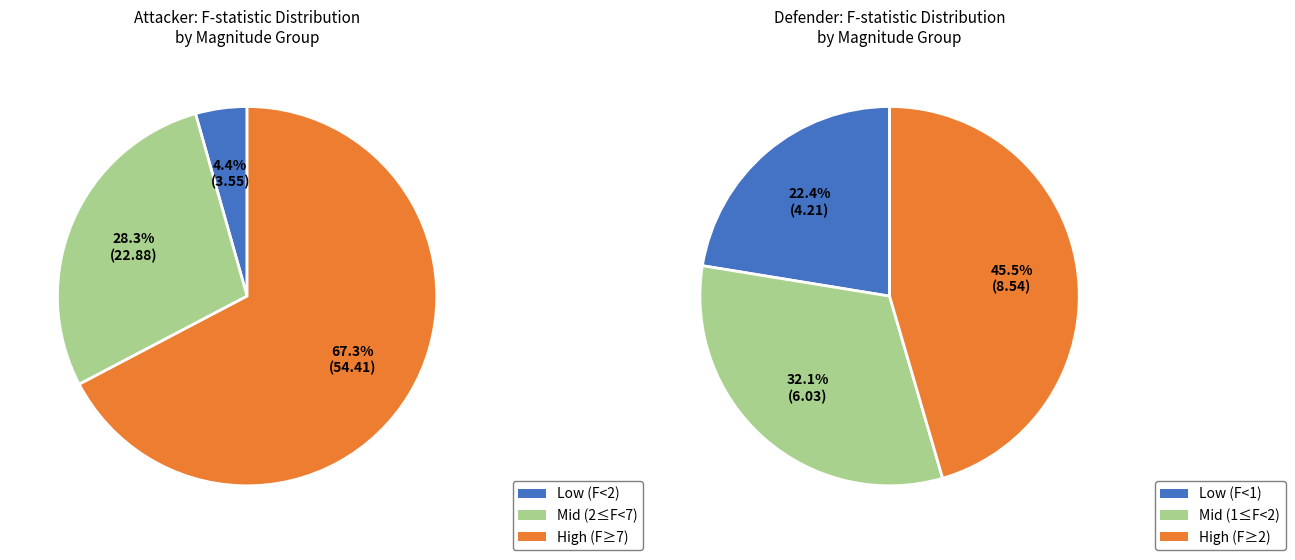

Which series has the widest spread of values?

Attacker